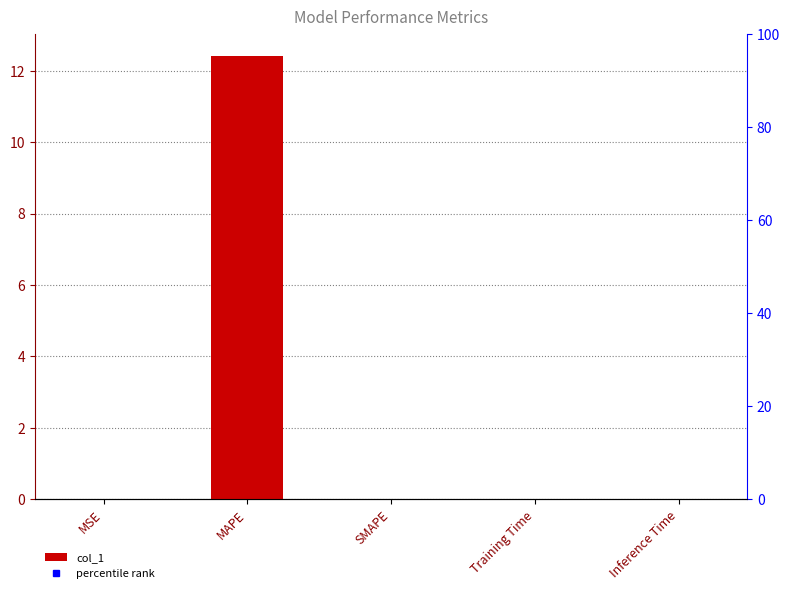

What is the change in value from MAPE to SMAPE?

-12.4